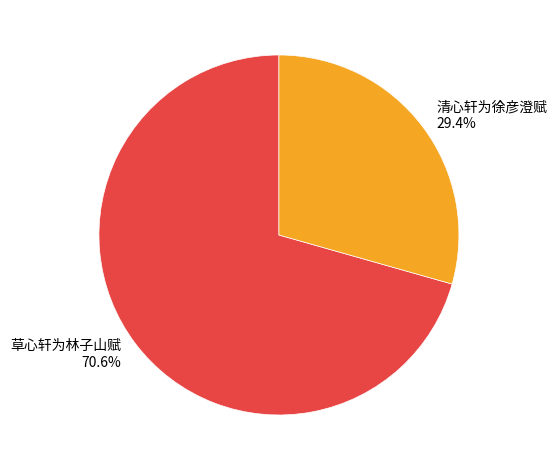

Is there any slice that represents more than half of the pie?

Yes